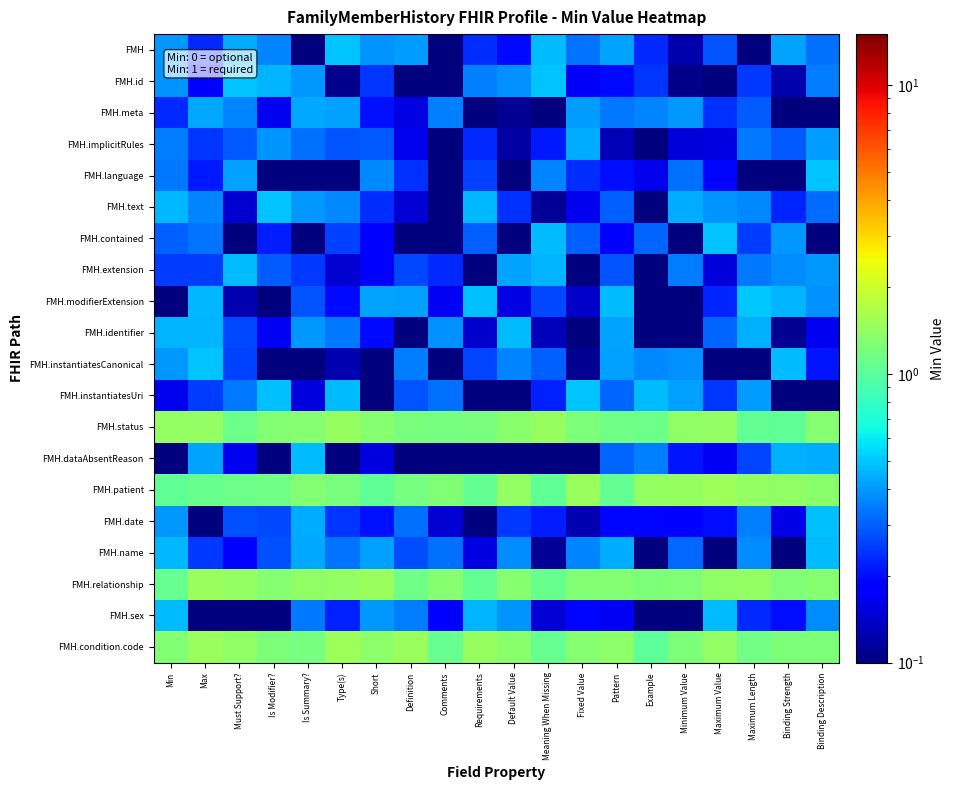

At which category is the sum across all series the highest?

Max